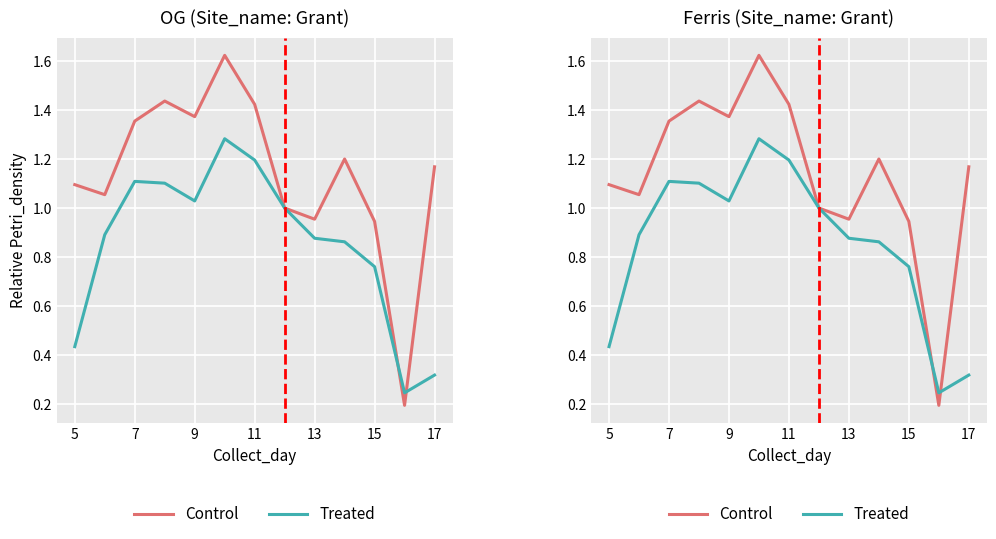

Reading right to left, list all the values displayed in this chart.

Control: 1.2	0.2	0.9	1.2	1.0	1.0	1.4	1.6	1.4	1.4	1.4	1.1	1.1
Treated: 0.3	0.2	0.8	0.9	0.9	1.0	1.2	1.3	1.0	1.1	1.1	0.9	0.4